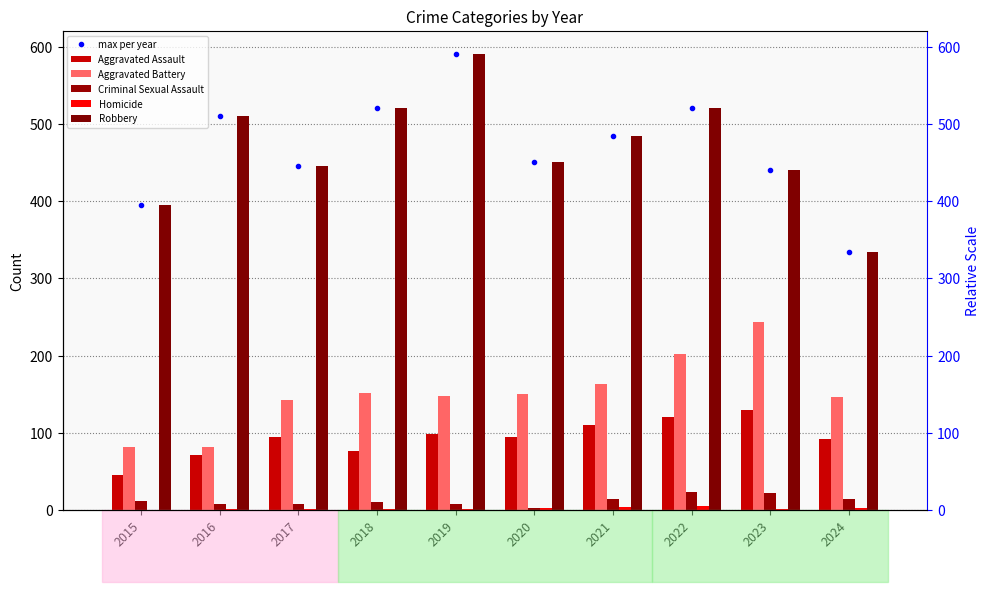

What is the difference between the second highest and second lowest values in the Aggravated Battery series?

120